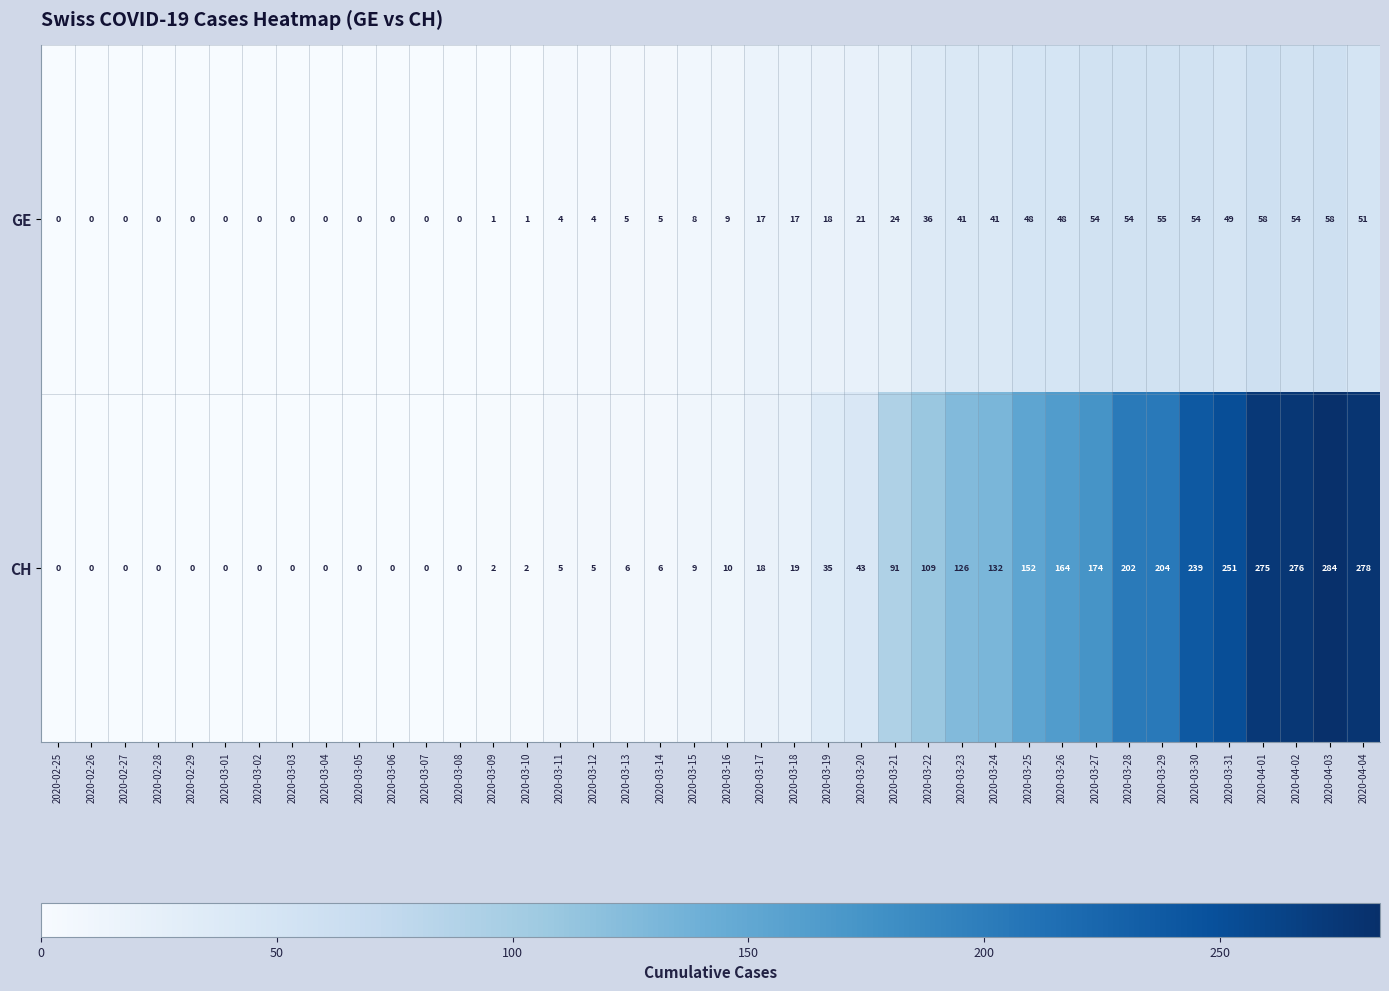

Which label corresponds to the largest value in the chart?

2020-04-03